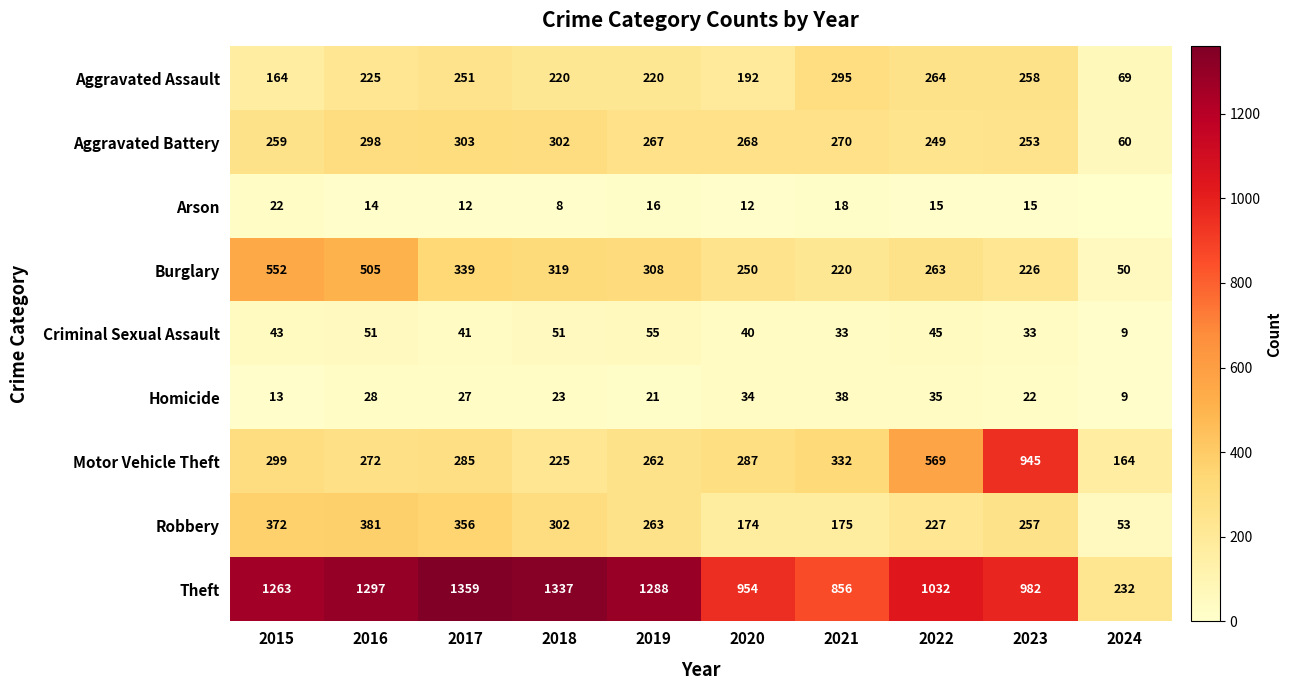

What is the maximum value for Robbery?

381